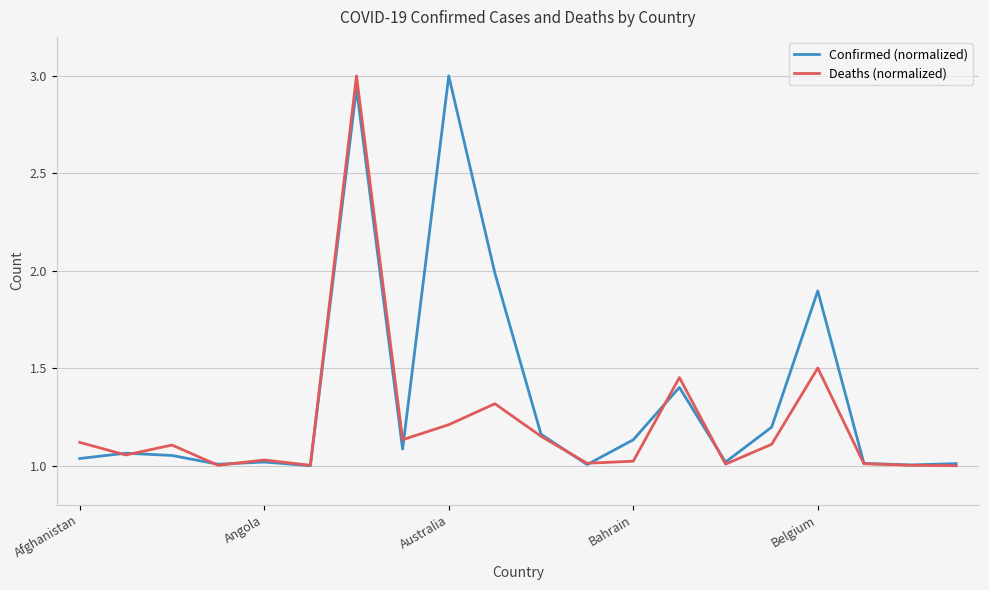

Which series has the largest total across all categories?

Confirmed (normalized)